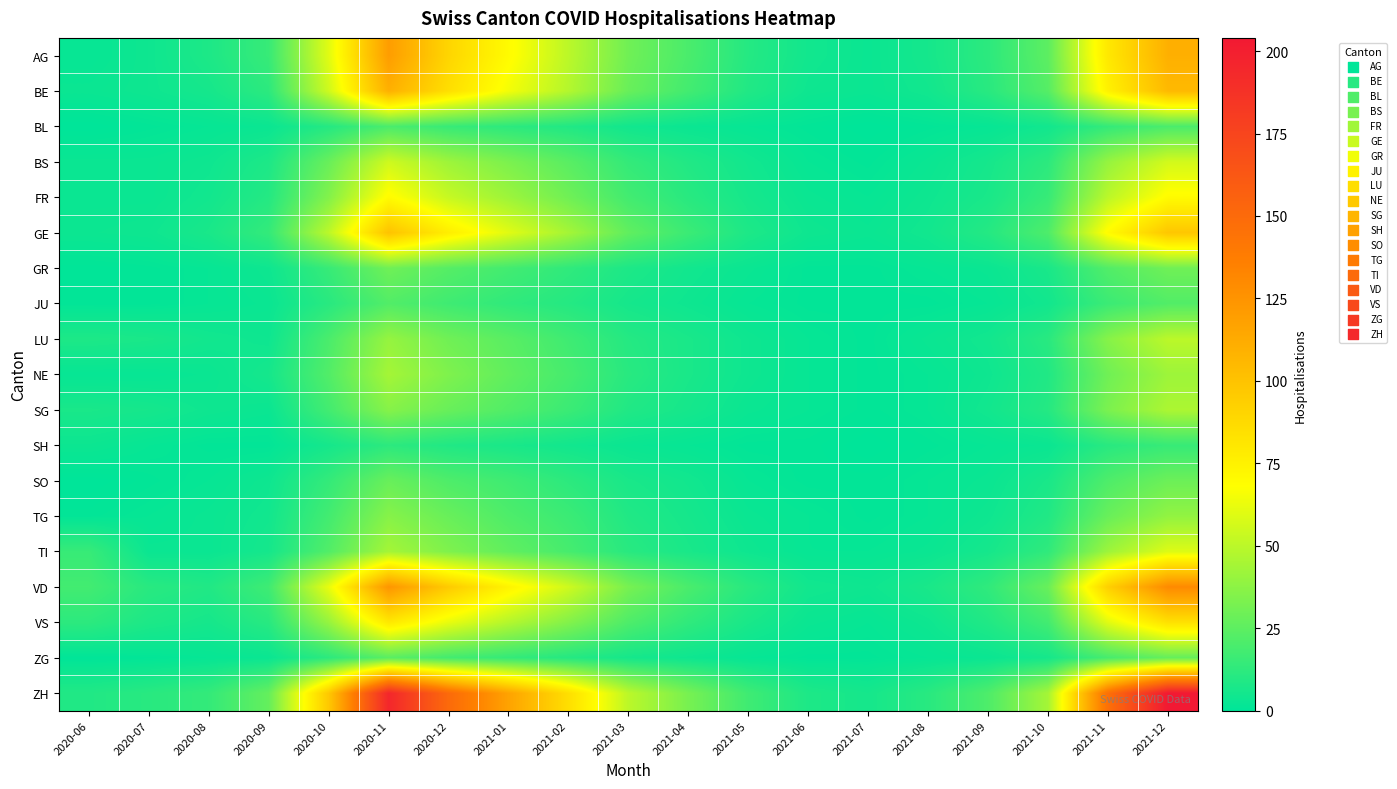

What is the greatest value displayed?

204.0